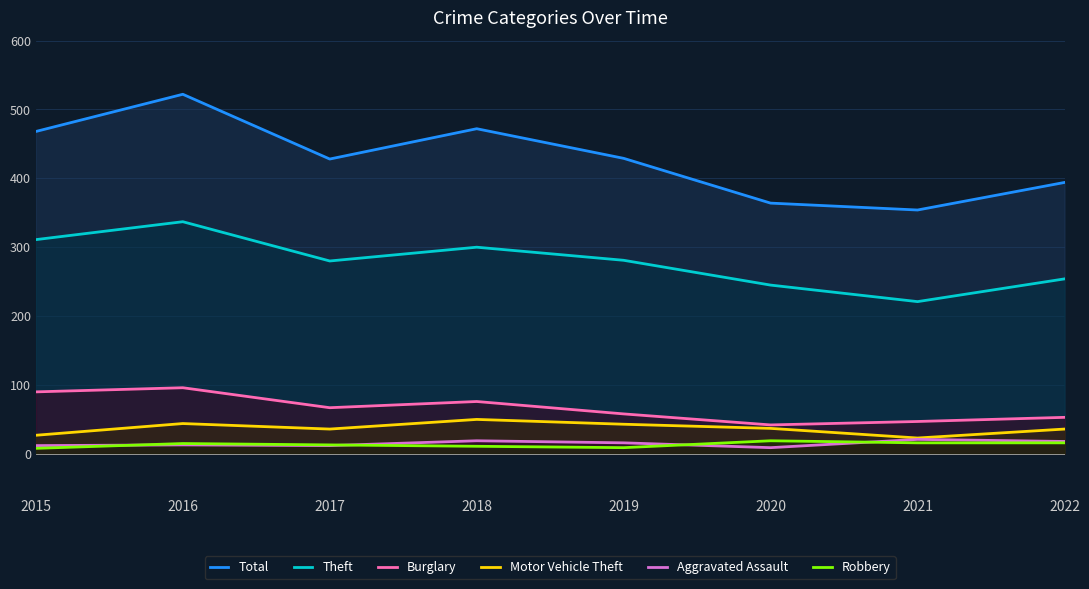

Where does the Burglary series first go above 67?

2015